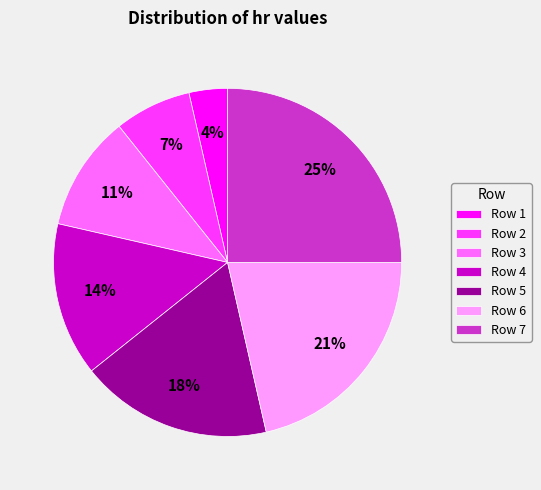

What is the largest slice in the pie chart?

Row 7